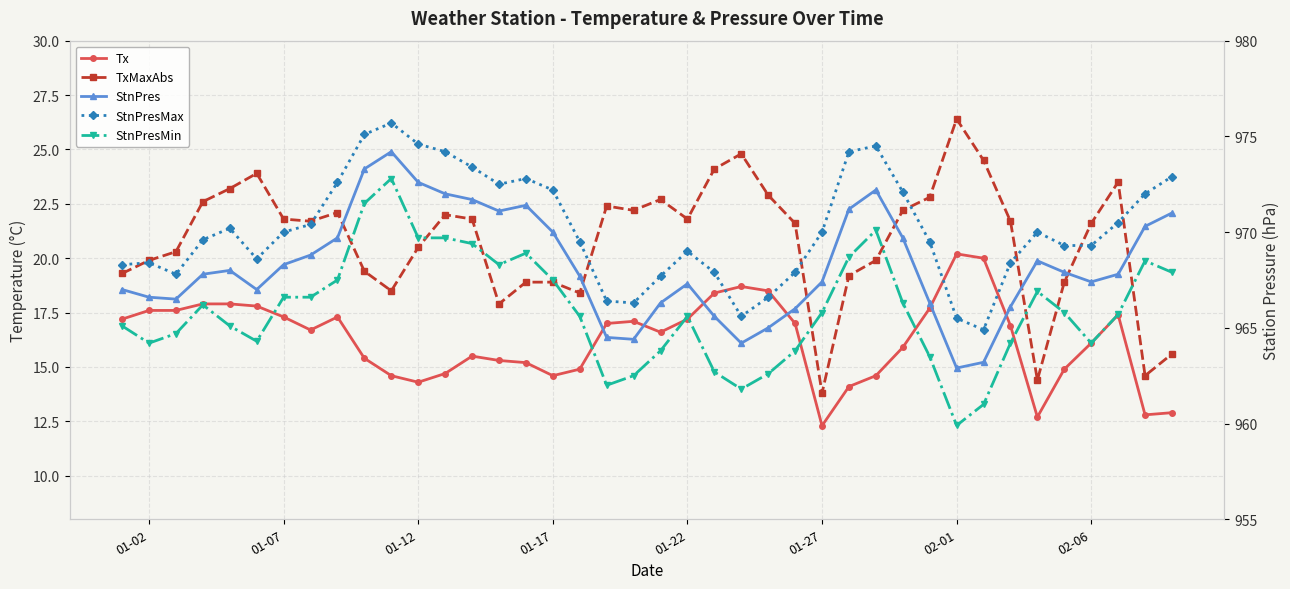

Rank the series by their maximum value, from lowest to highest.

Tx, TxMaxAbs, StnPresMin, StnPres, StnPresMax